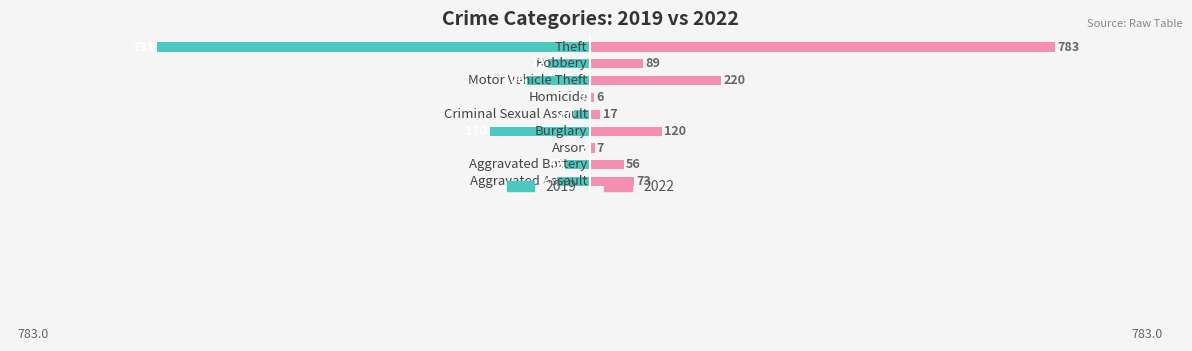

How many values in the 2019 series are below -56?

4